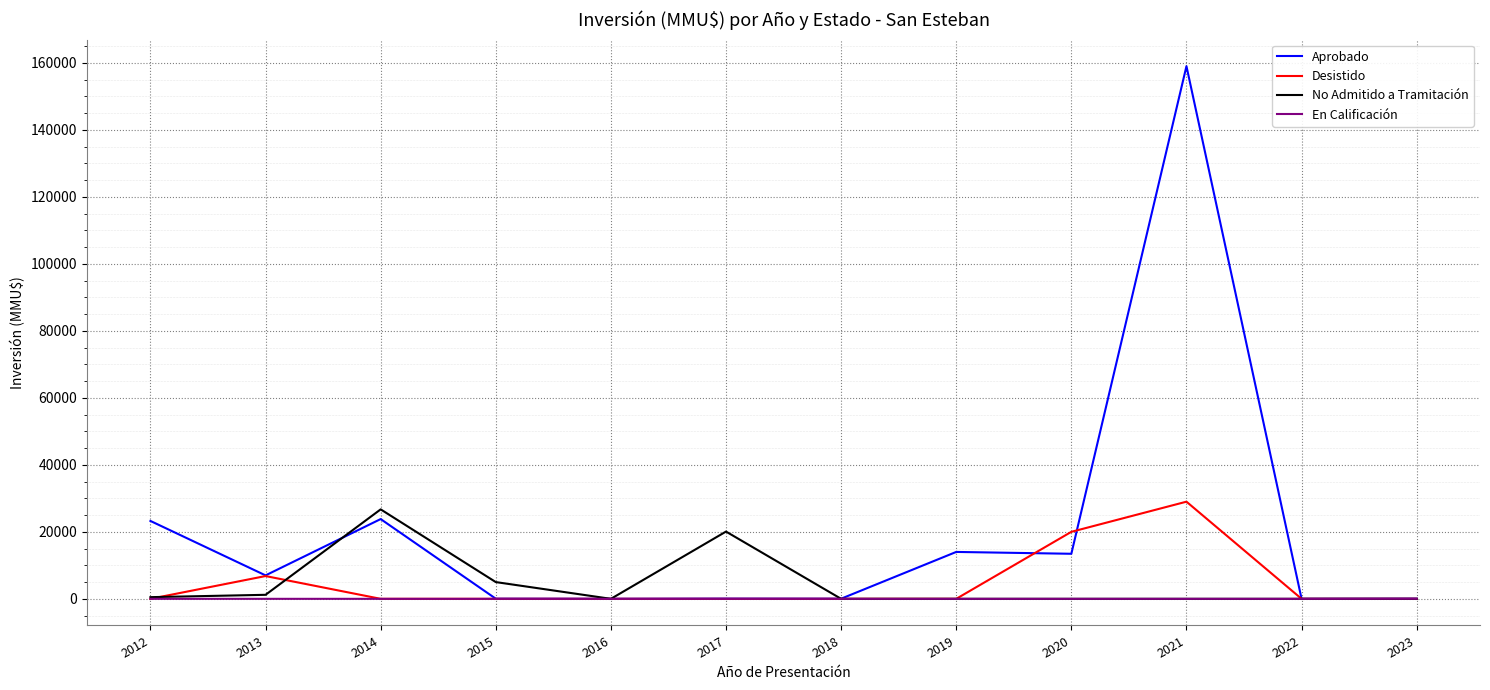

Which series has the widest spread of values?

Aprobado